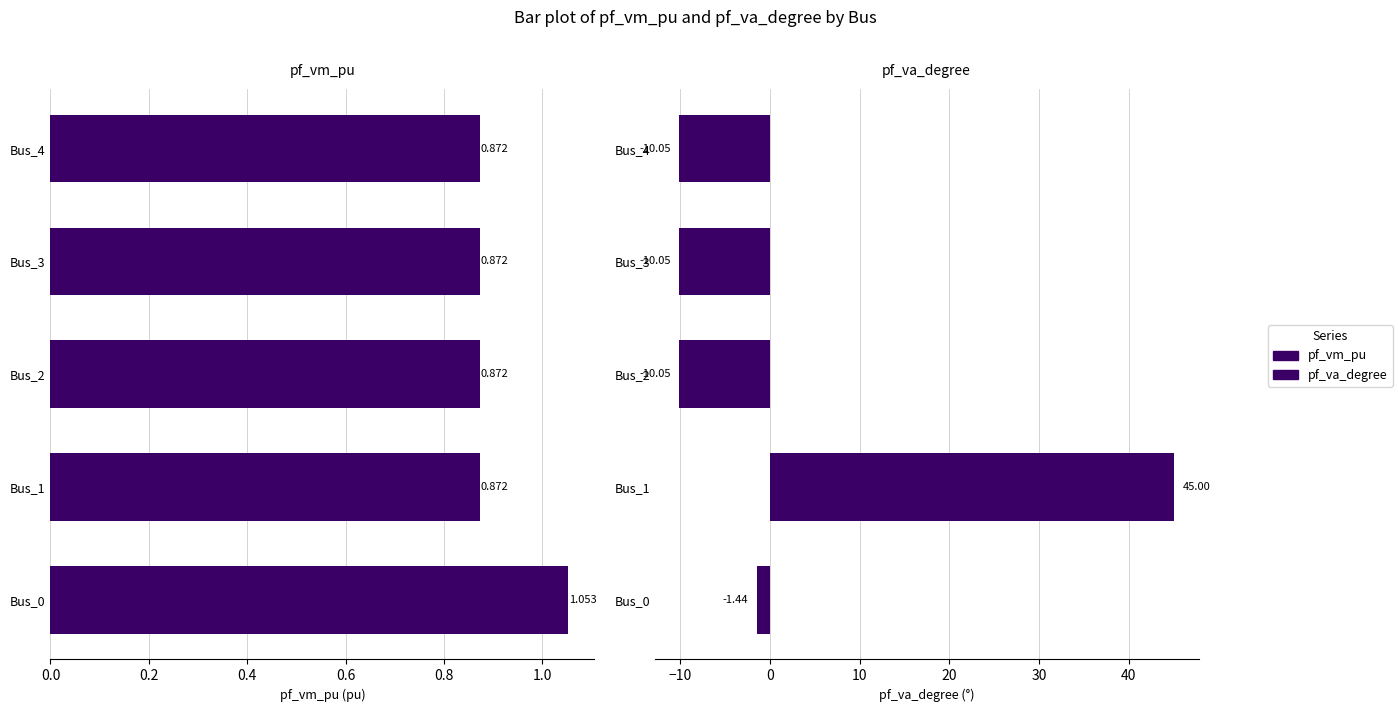

At Bus_1, list the series in order from smallest to largest.

pf_vm_pu, pf_va_degree